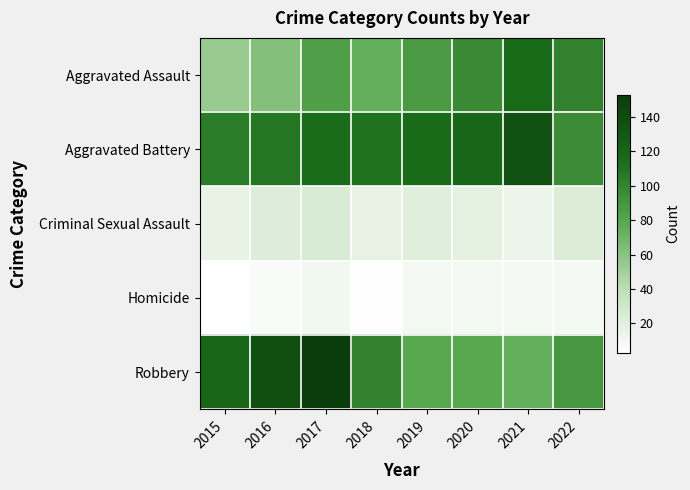

What is the difference between the highest and lowest values at 2018?

107